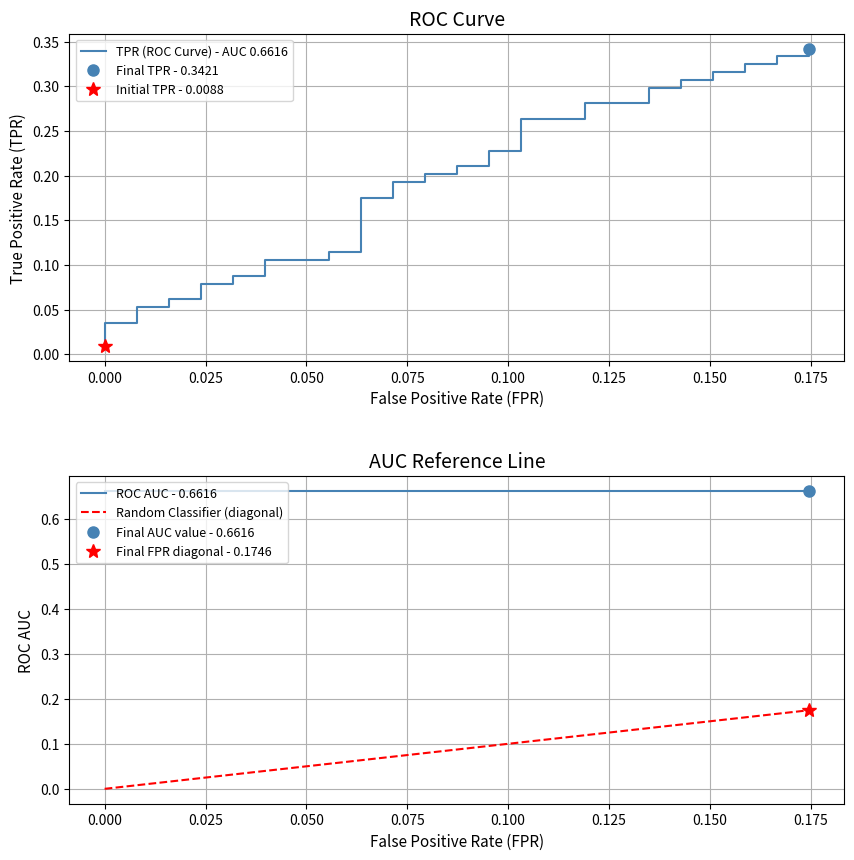

Rank the series by their average value, from lowest to highest.

Random Classifier (diagonal), TPR (ROC Curve) - AUC 0.6616, ROC AUC - 0.6616